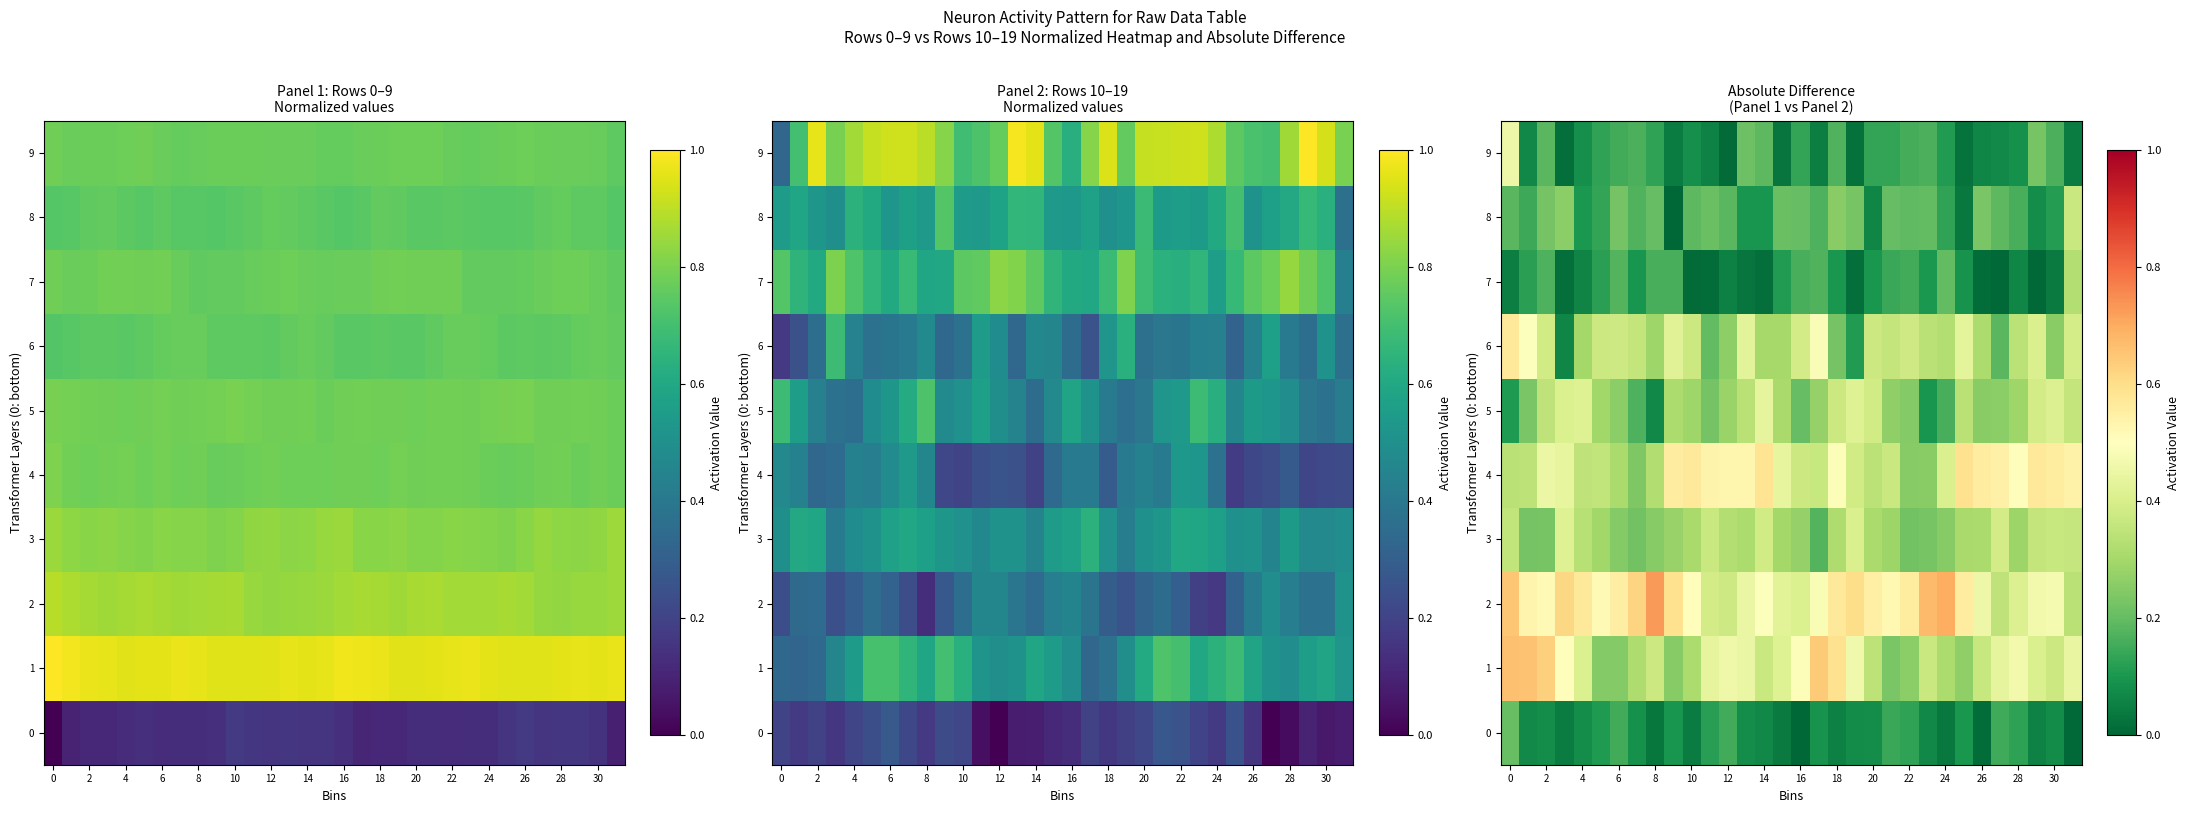

What is the average value of the 2 series?

0.5